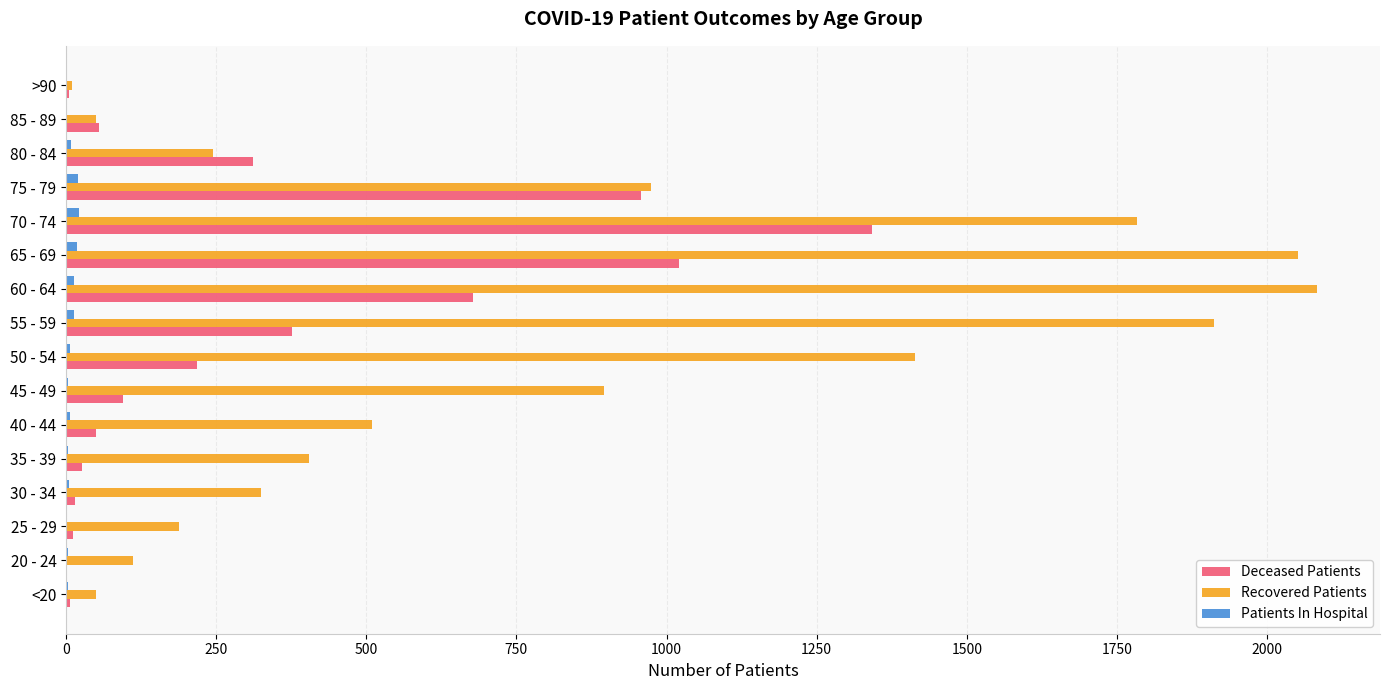

At which category is the sum across all series the highest?

70 - 74